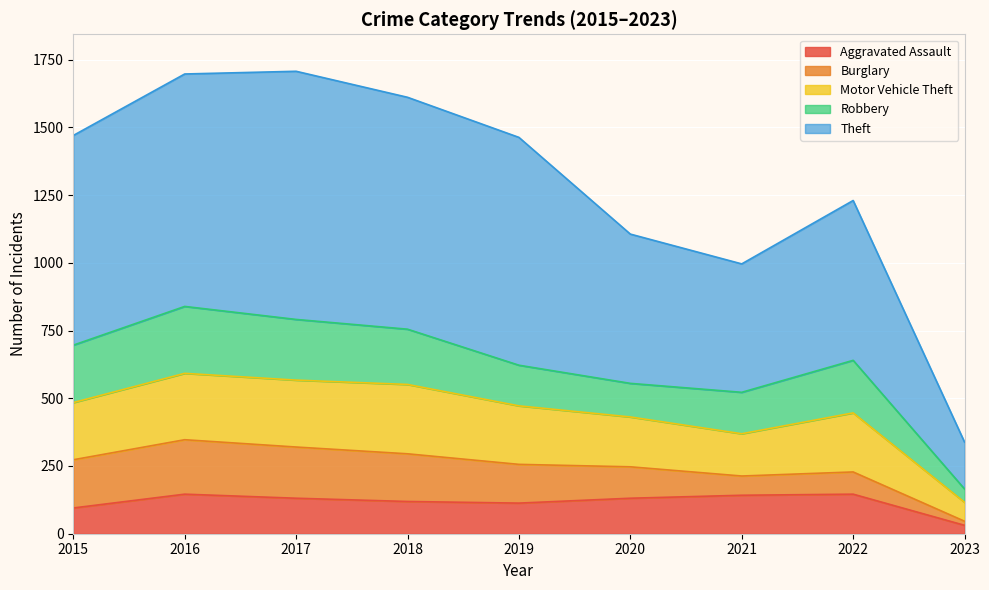

True or false: Aggravated Assault and Theft intersect in this chart.

False